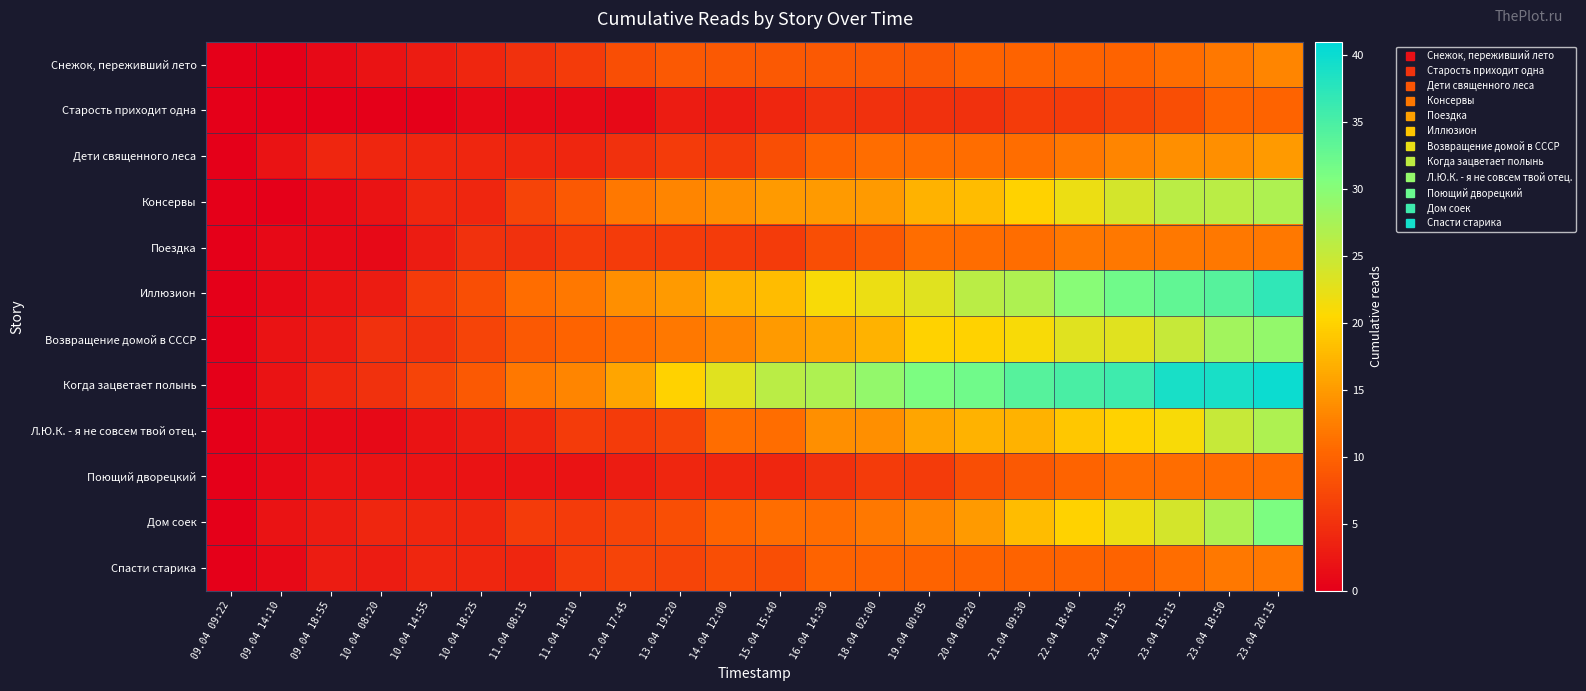

Which series has the largest total across all categories?

Когда зацветает полынь